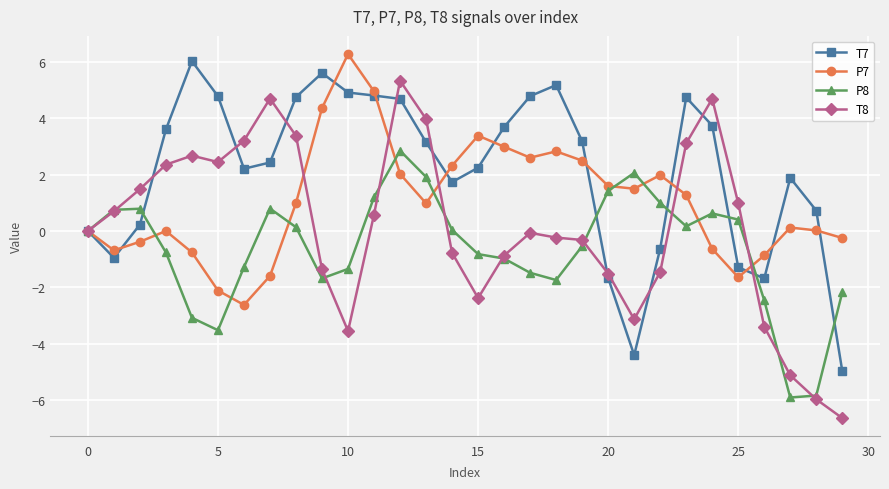

Which series has the widest spread of values?

T8